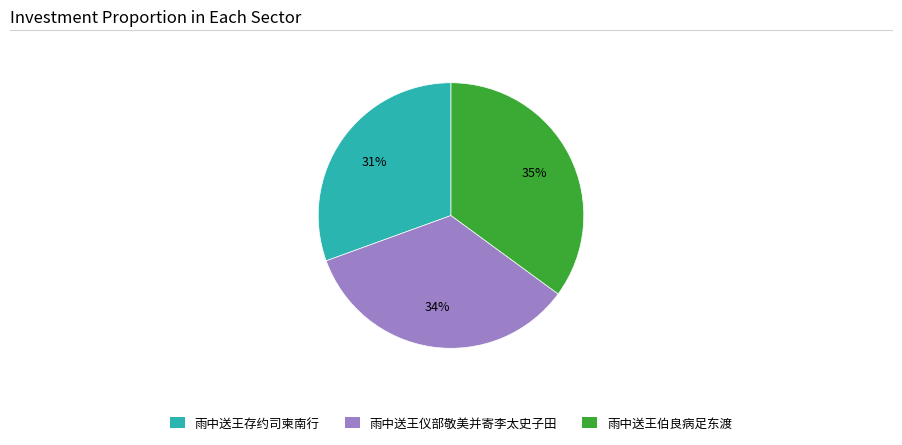

Count the number of slices in the pie.

3